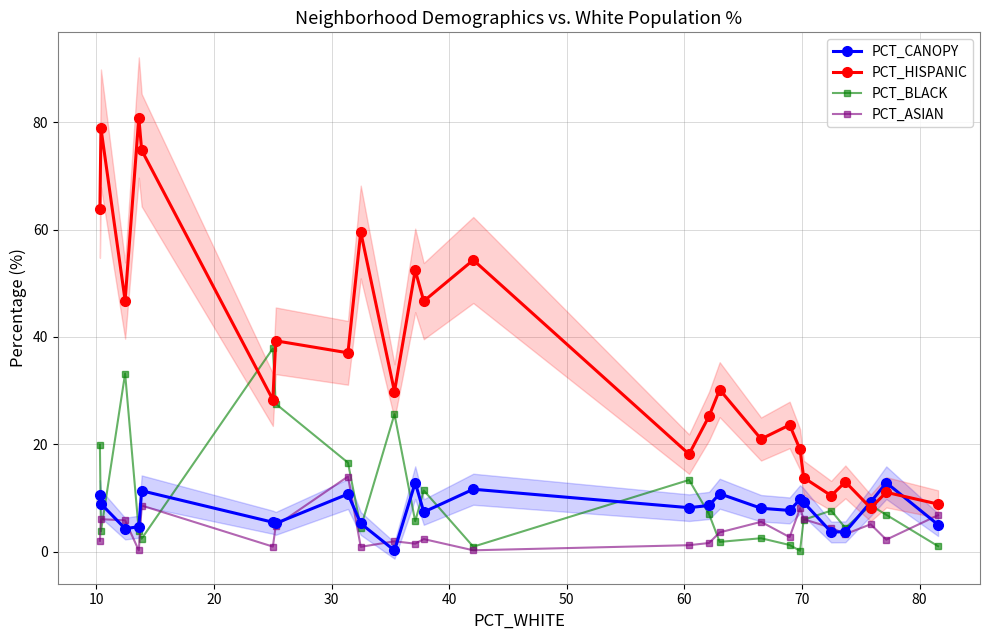

What is the value of the PCT_ASIAN point at the 12th from the left?

2.3